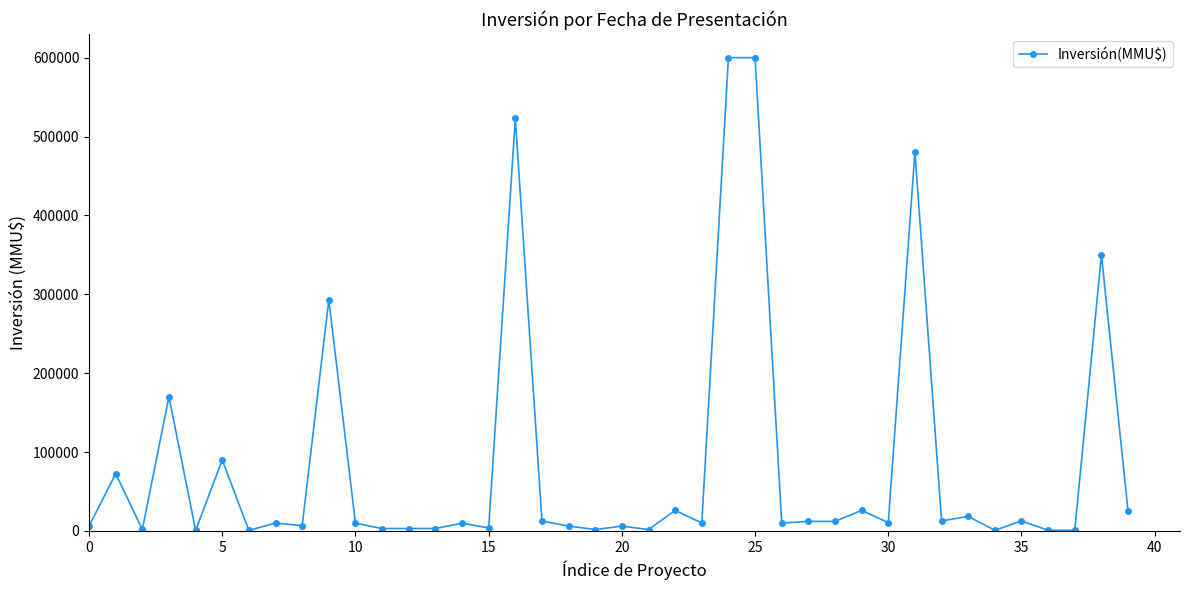

What is the greatest value displayed?

600000